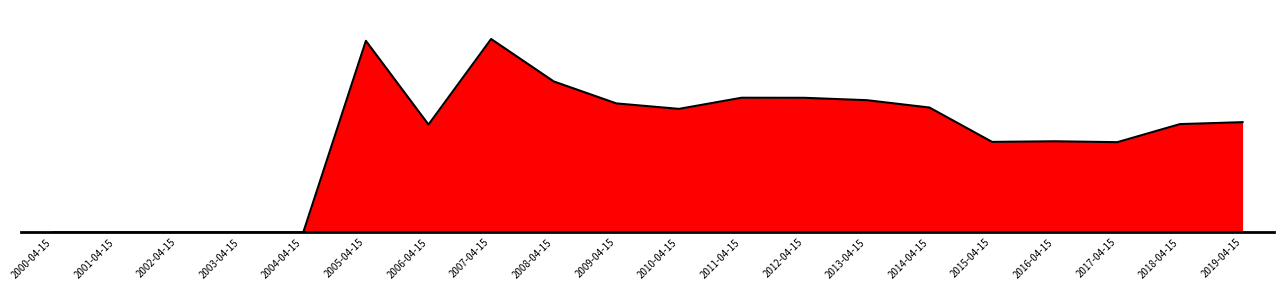

Does the chart have visible grid lines?

No